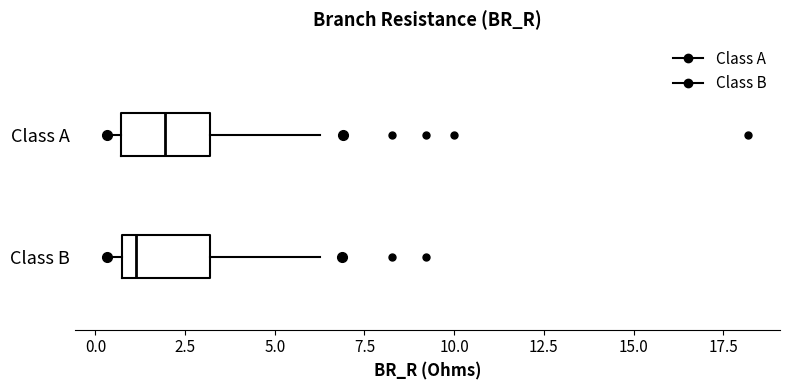

Which box has the furthest to the left median line?

Class B